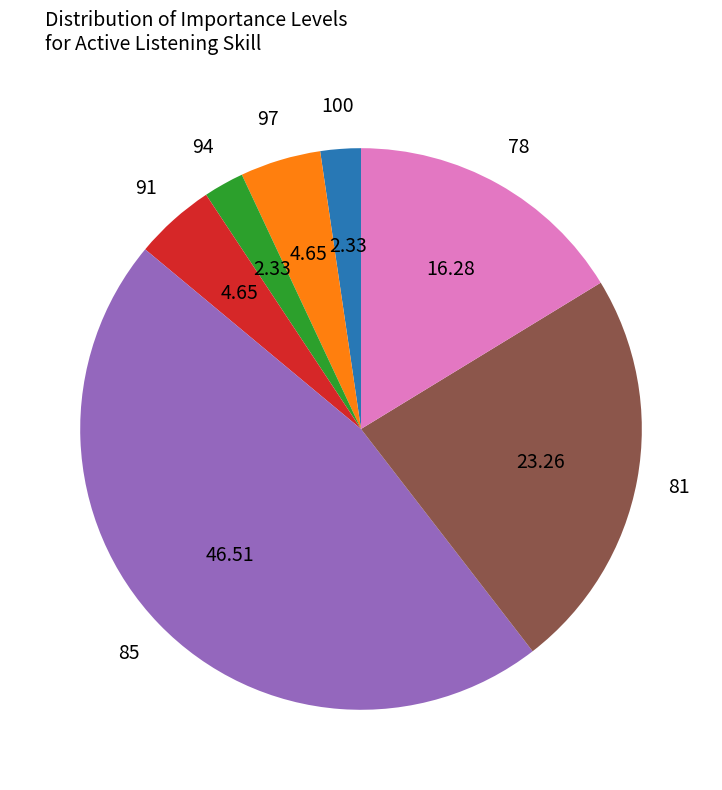

Is there any slice that represents more than half of the pie?

No